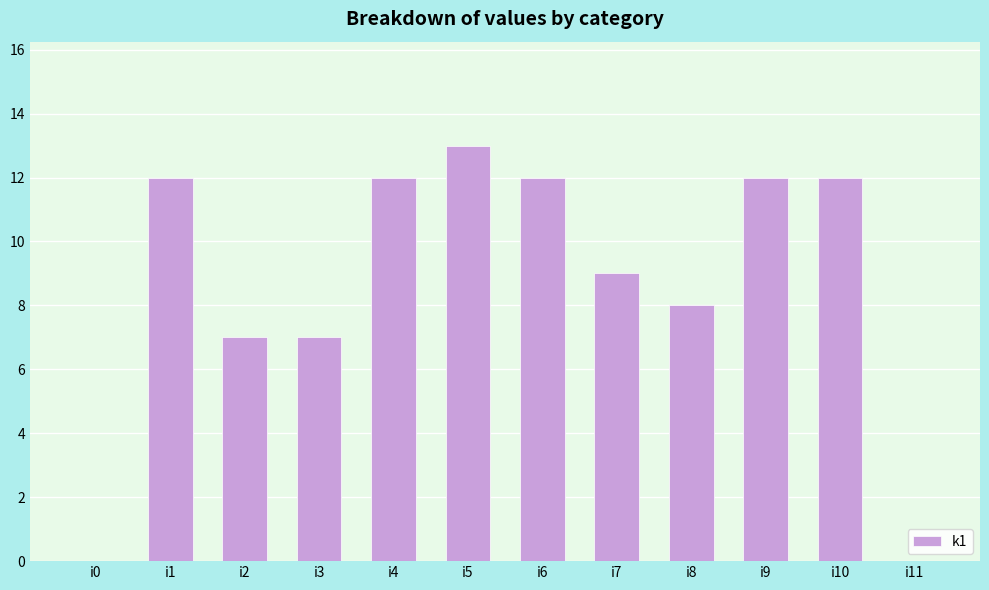

True or false: the data shows 12 at i9.

True